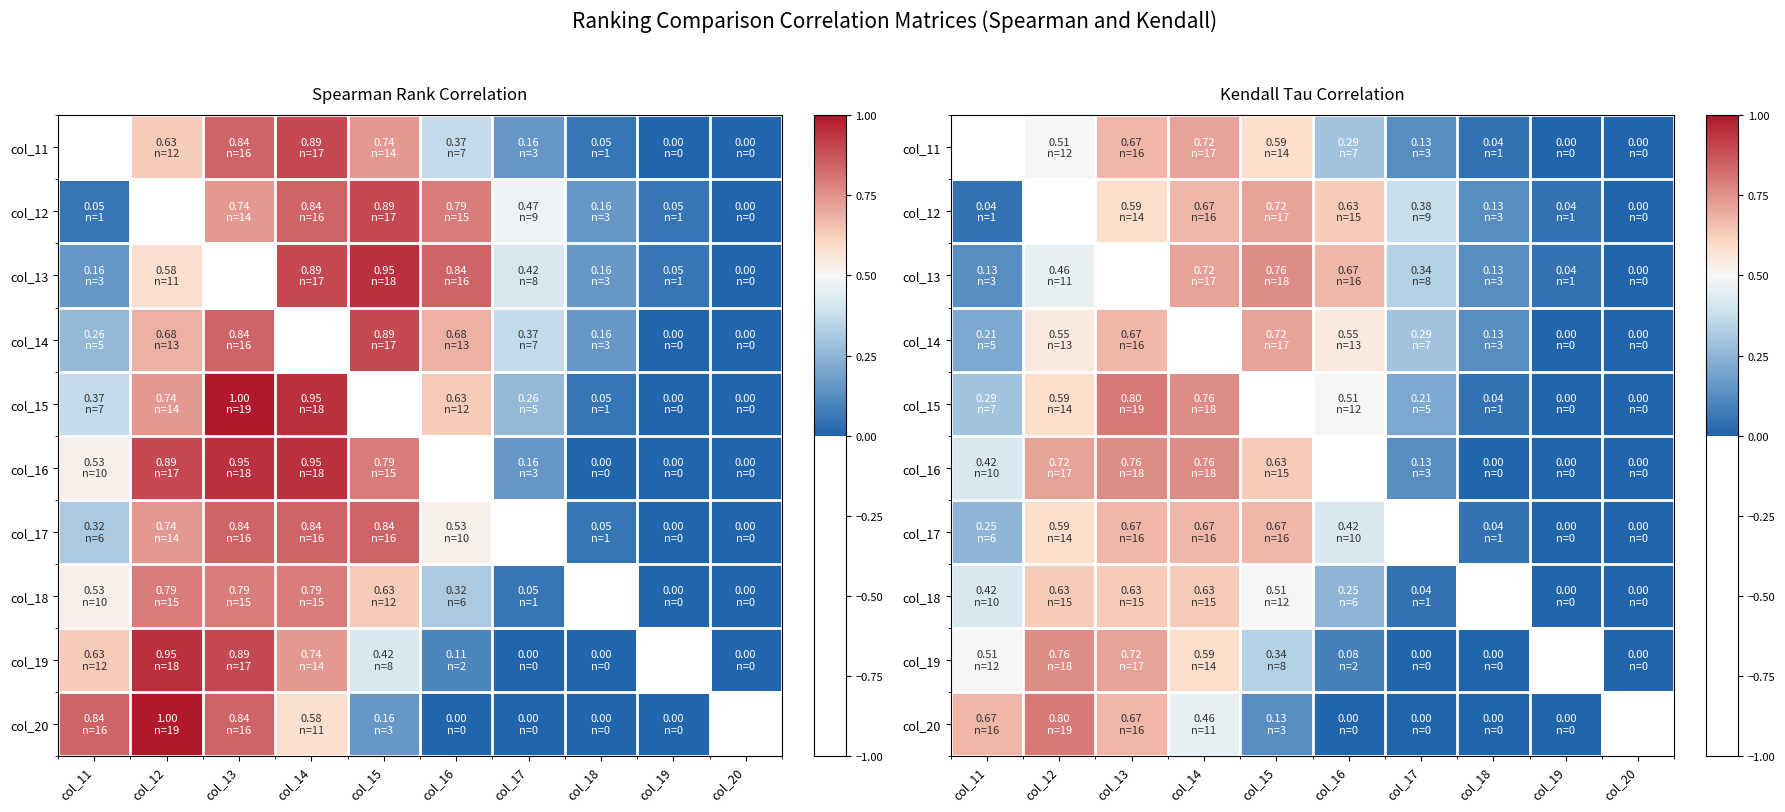

What is the difference between the second highest and second lowest values in the col_20 series?

0.7